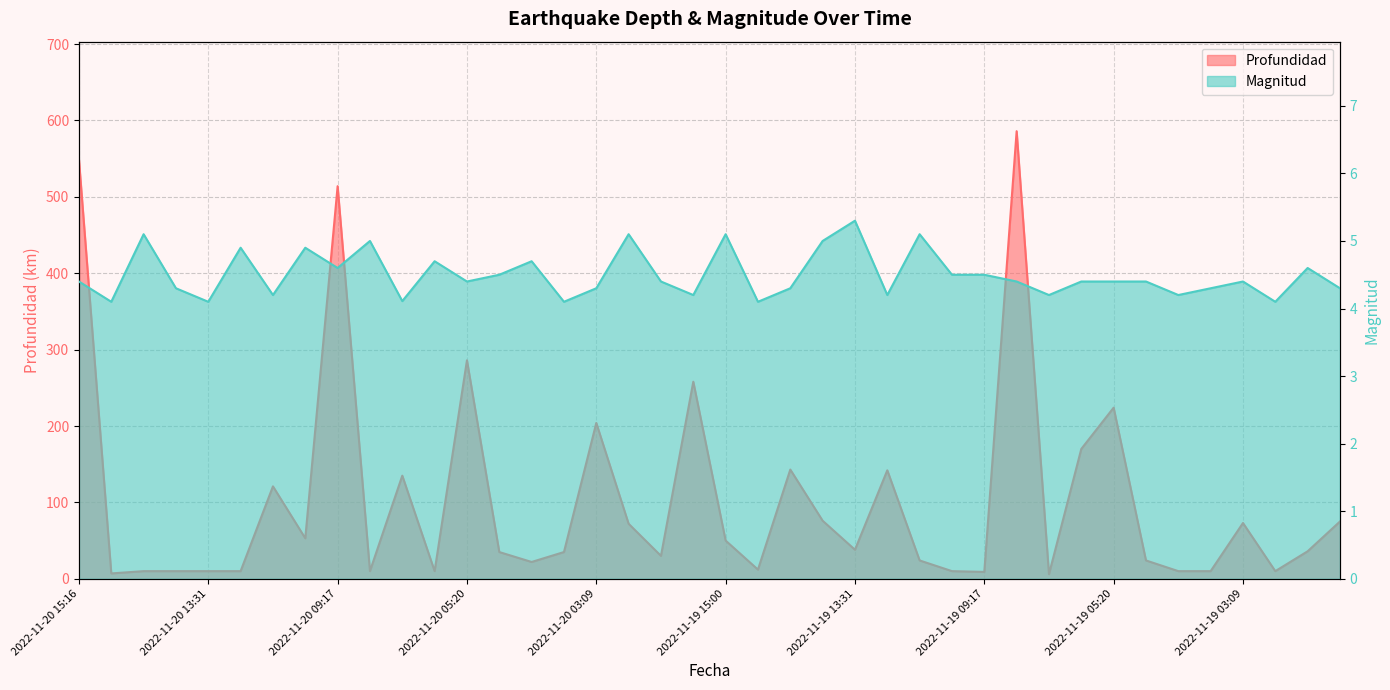

What is the value of the Profundidad point at the 15th from the left?

22.0